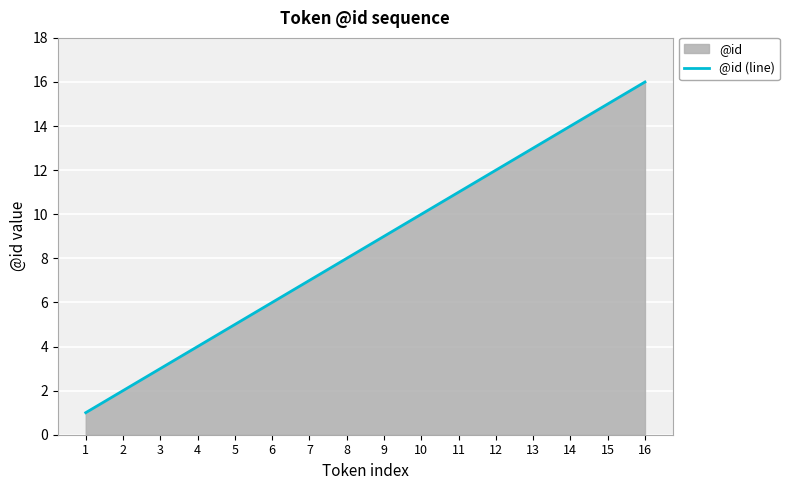

How many lines are shown in the chart?

1